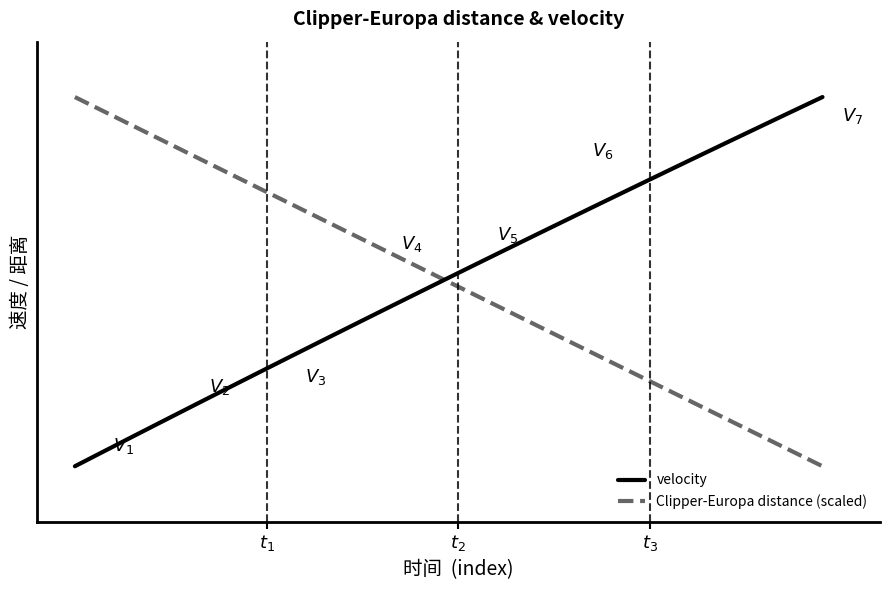

Does the chart display data point markers on the line(s)?

No